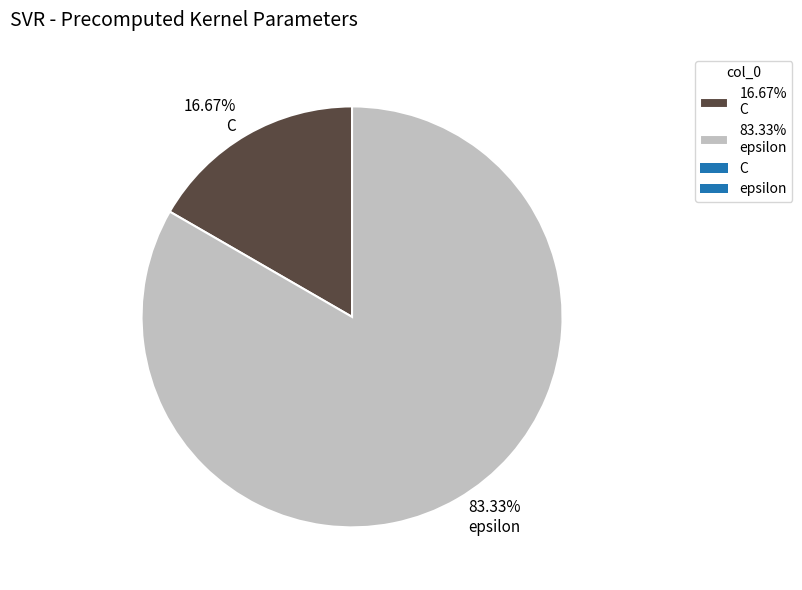

What is the majority slice?

83.33% epsilon